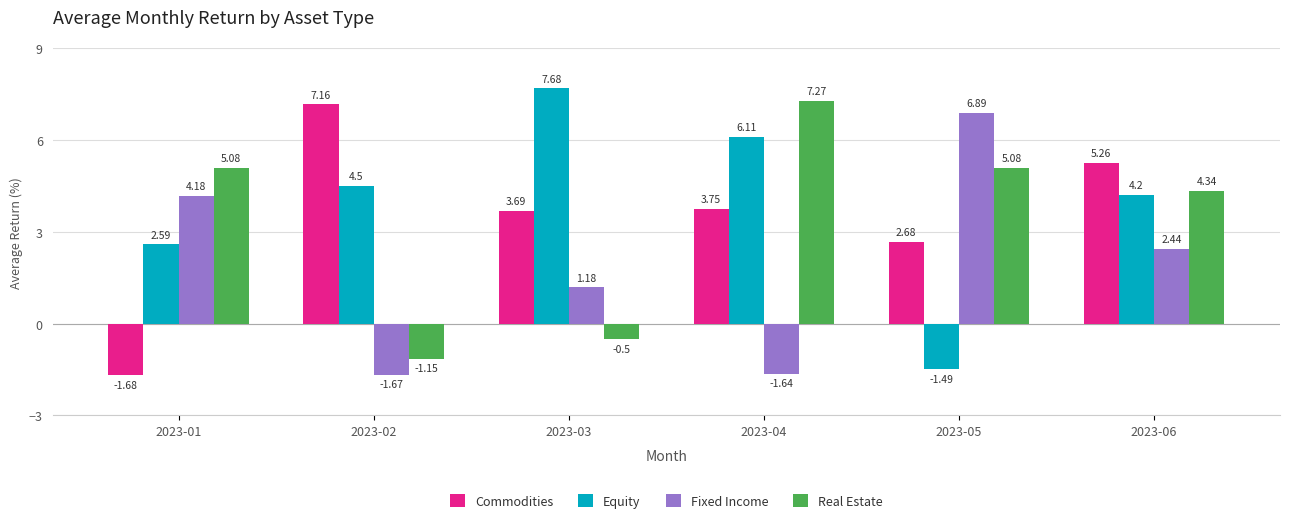

Where is Commodities nearest to the value 2?

2023-05